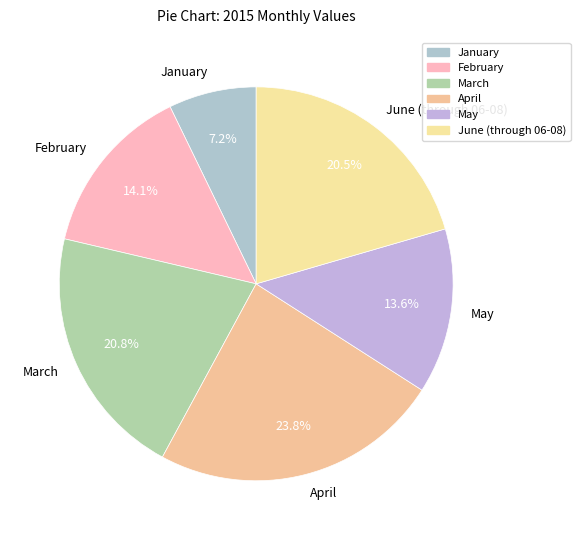

Count the number of slices in the pie.

6